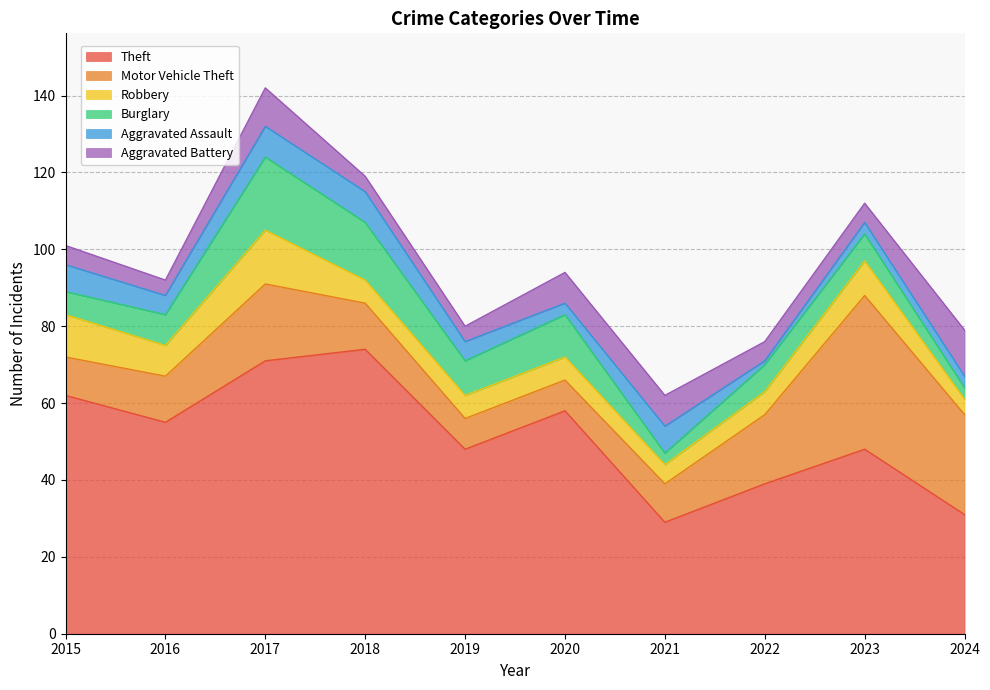

Rank the series at 2020 from highest to lowest value.

Theft, Burglary, Motor Vehicle Theft, Aggravated Battery, Robbery, Aggravated Assault